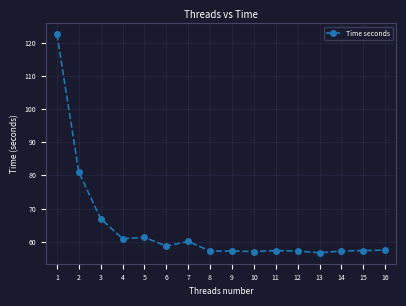

What value does the data have at 11?

57.3